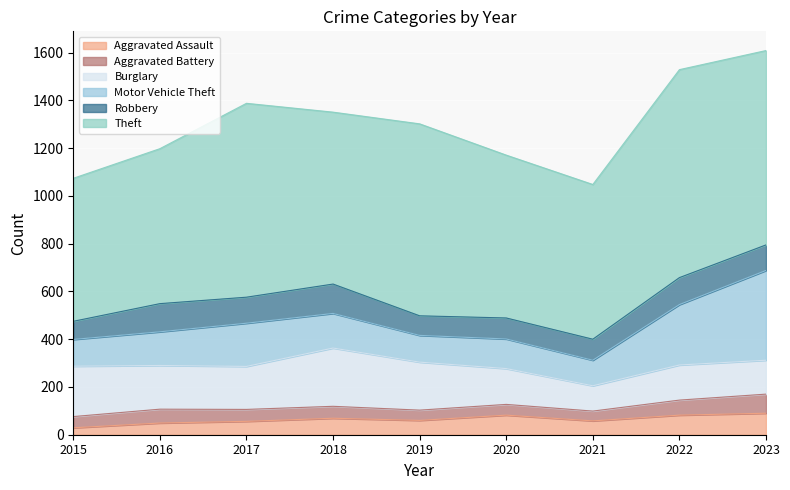

Does the chart display data point markers on the line(s)?

No